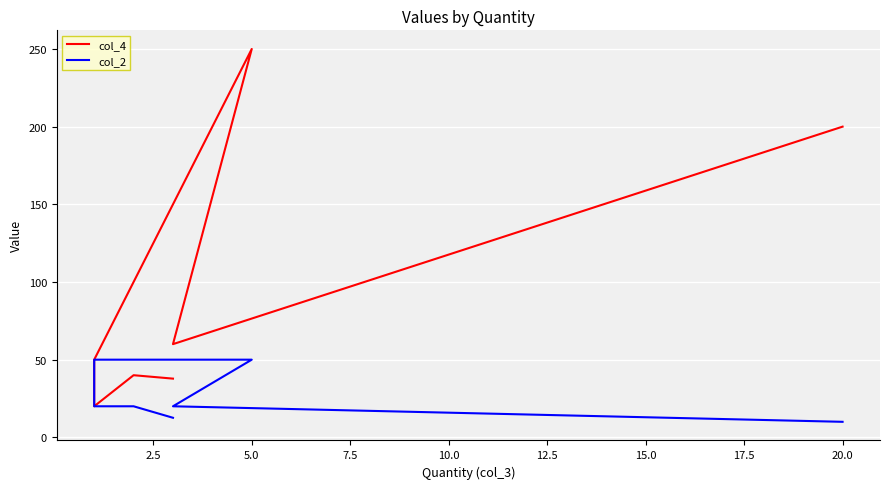

Which category has the lowest value in the col_2 series?

20.0